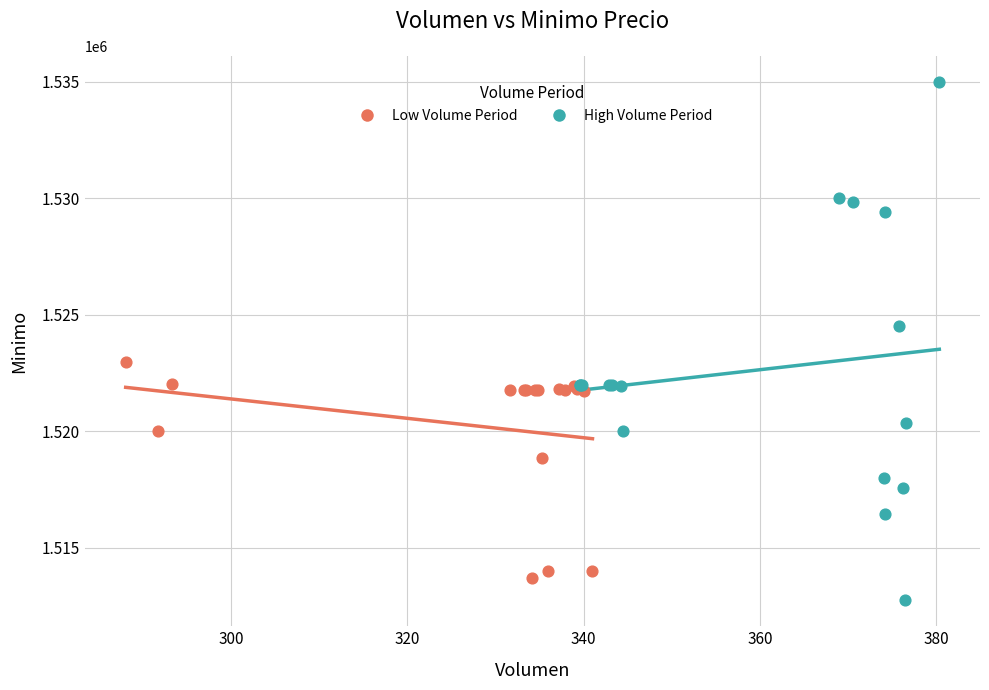

What are all the series names shown in the legend?

Low Volume Period, High Volume Period